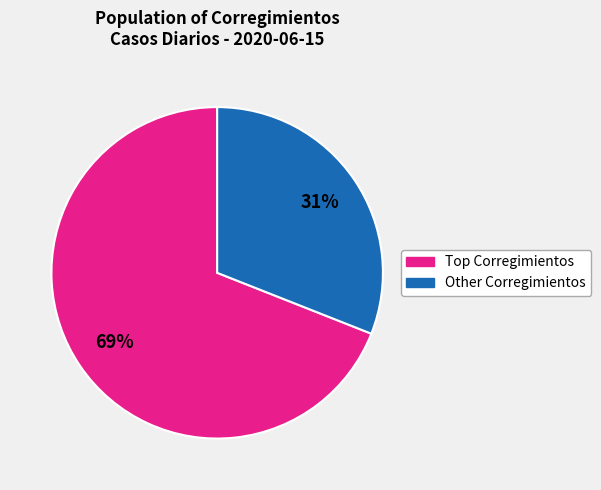

To the nearest percent, what is the average slice percentage?

50%